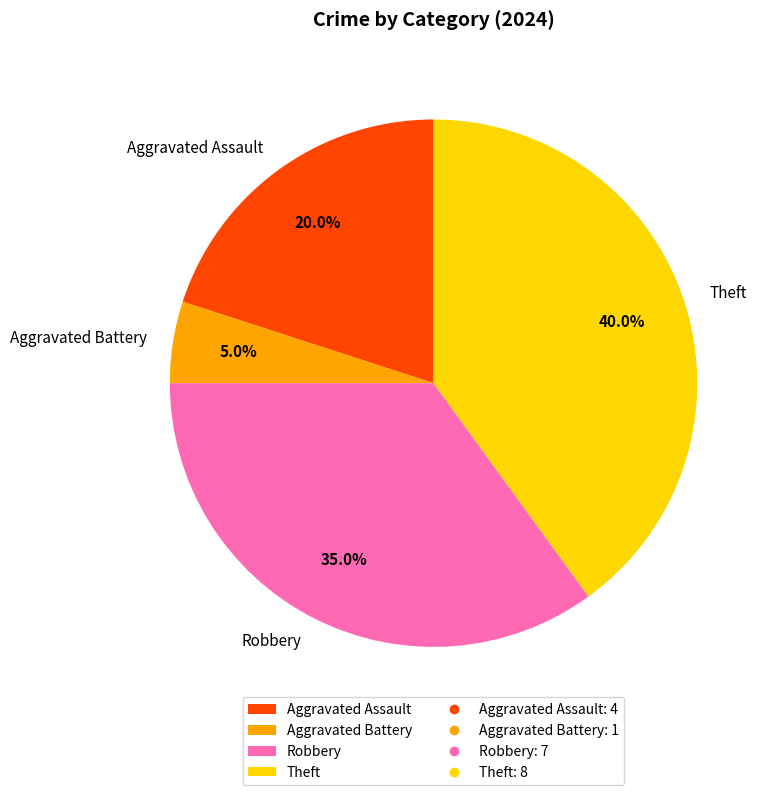

To the nearest percent, what portion does Robbery represent?

35%